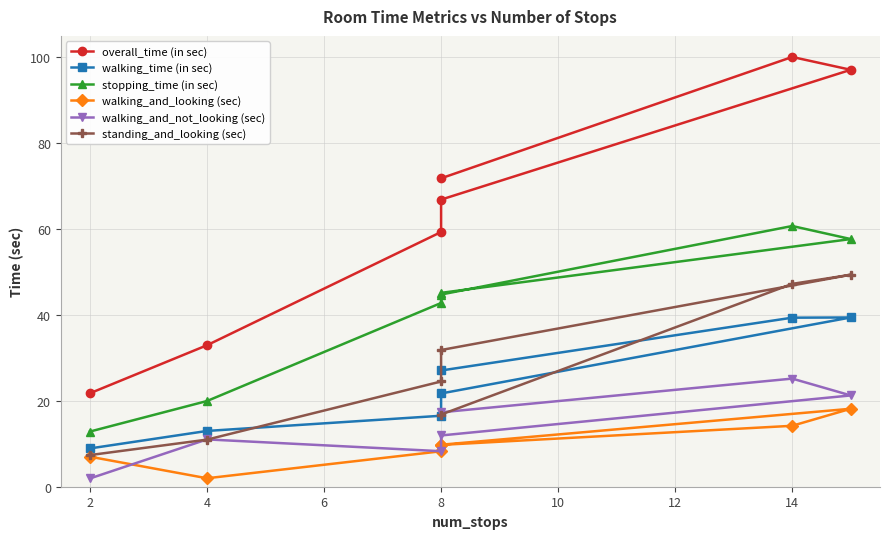

How many lines are shown in the chart?

6